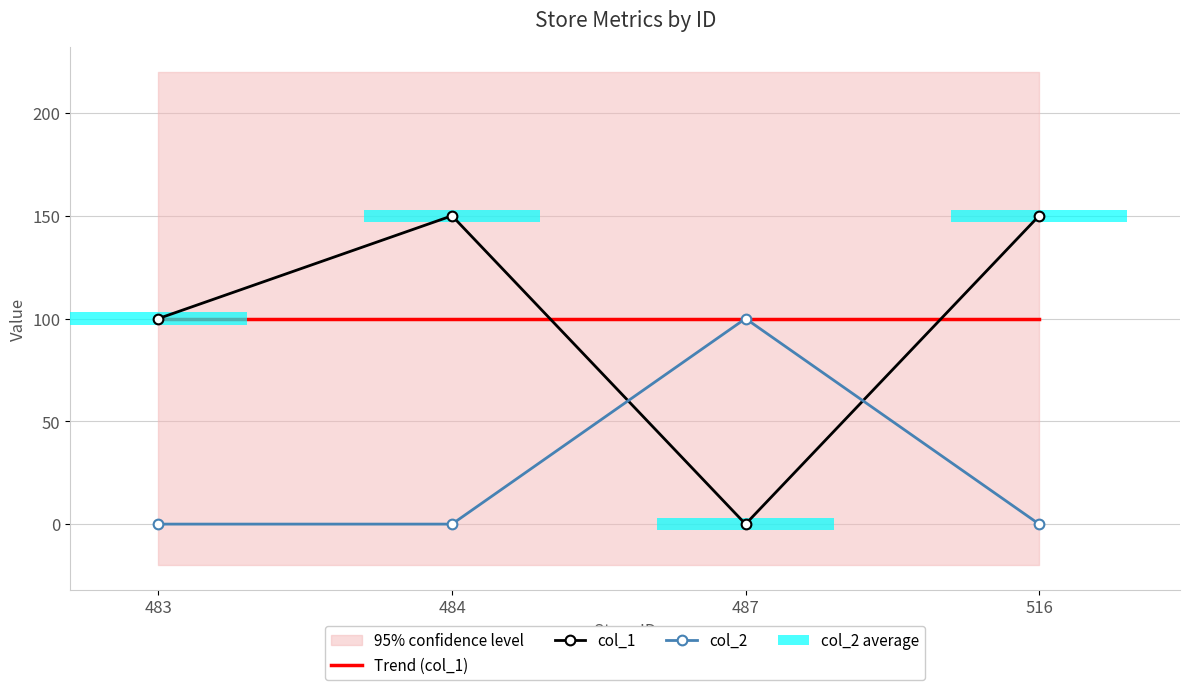

Which series changed the most between 484 and 487?

col_1